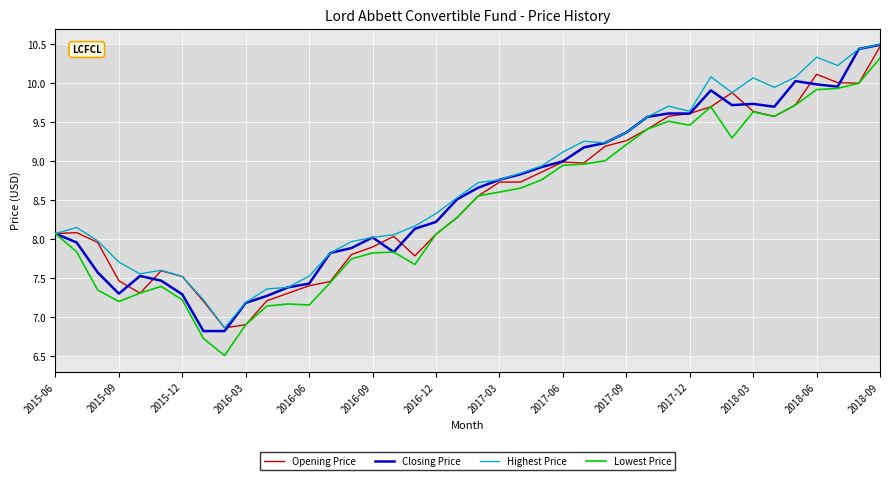

What is the smallest value displayed?

6.5